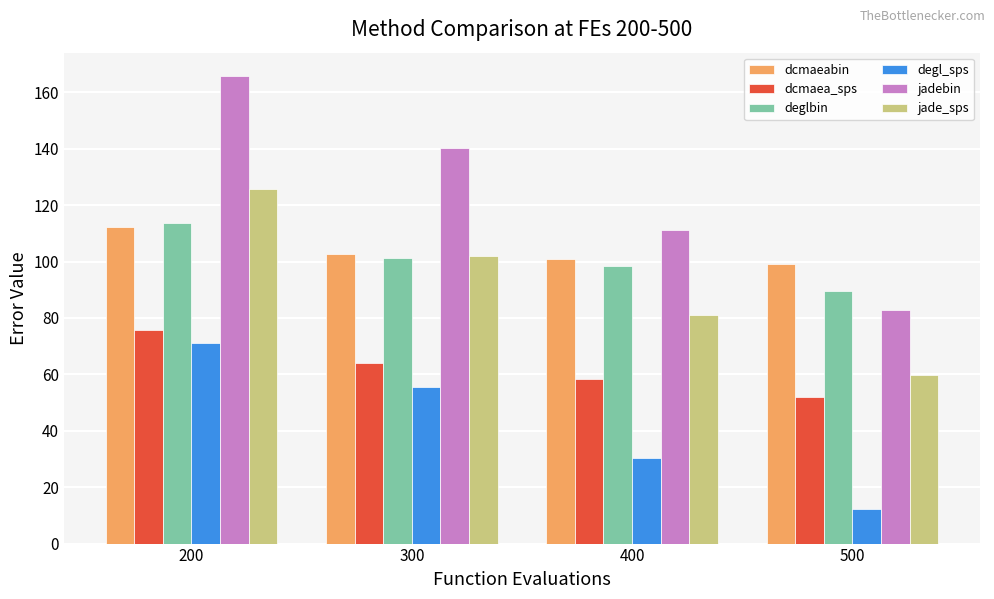

Reading left to right, extract all data points from this chart.

dcmaeabin: 112.2	102.7	100.9	99.2
dcmaea_sps: 75.8	64.0	58.3	51.9
deglbin: 113.8	101.1	98.3	89.6
degl_sps: 70.9	55.7	30.5	12.1
jadebin: 165.8	140.3	111.1	82.7
jade_sps: 125.6	101.8	80.9	59.7